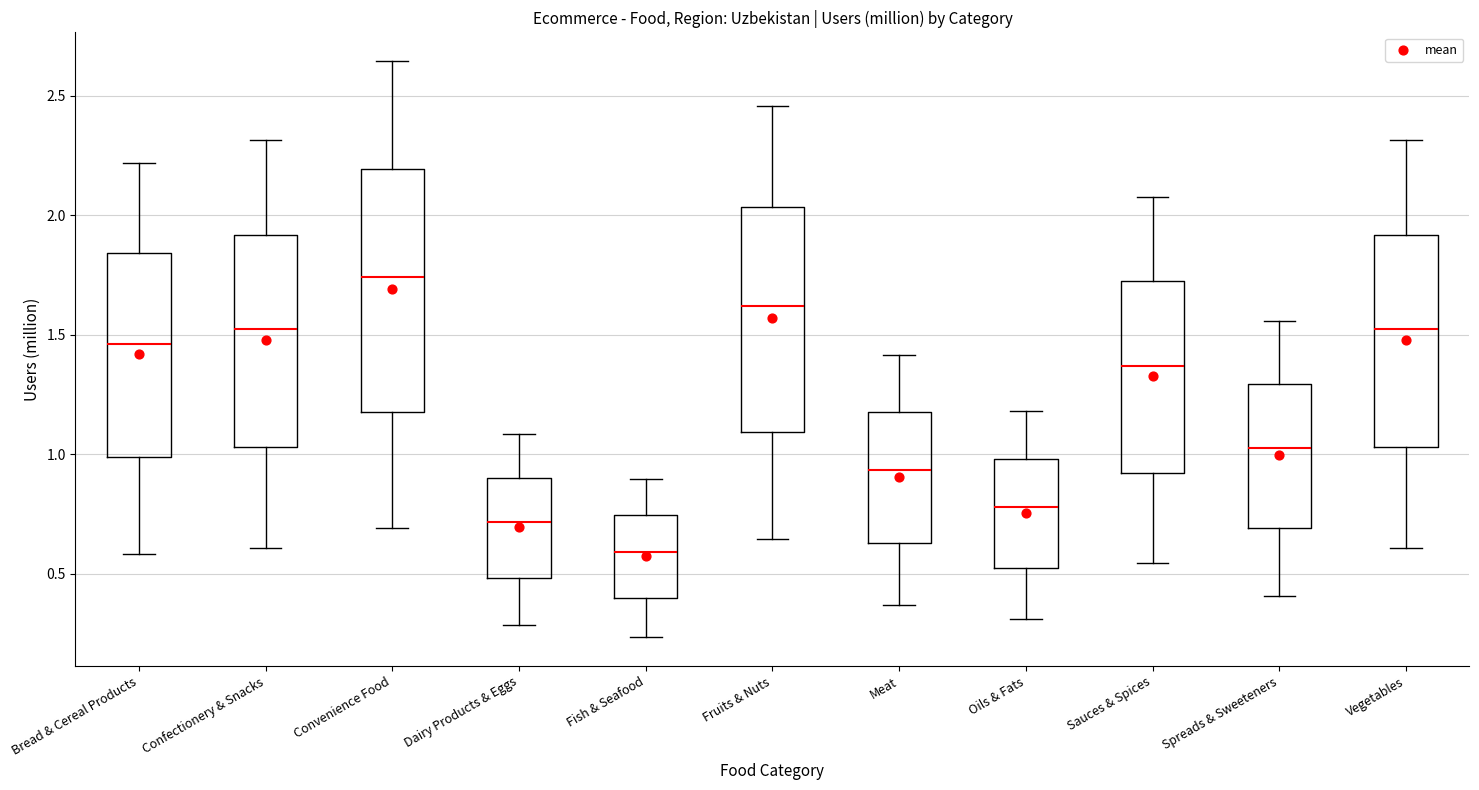

Which box is the tallest, from its lower edge to its upper edge?

Convenience Food